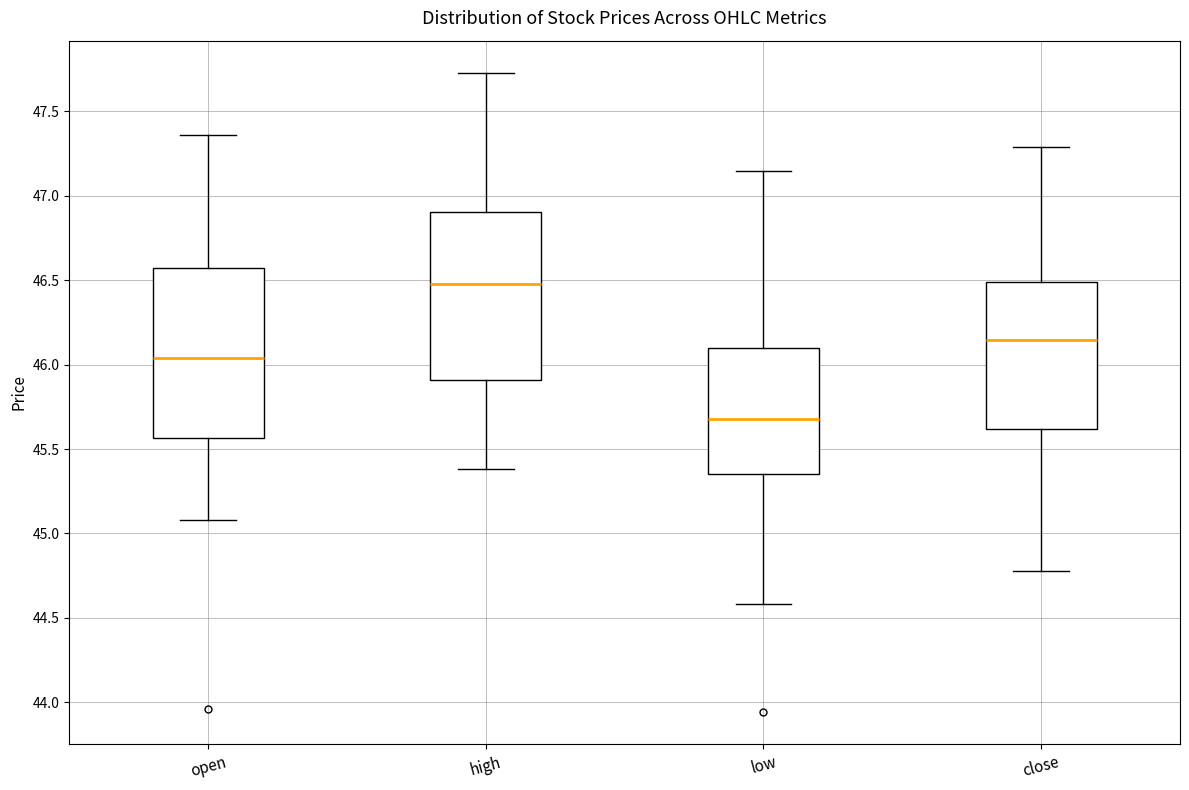

Where does the lower whisker of the box for high end on the y-axis? The values are not printed on the chart, so give them approximately, as read against the axis.

45.40